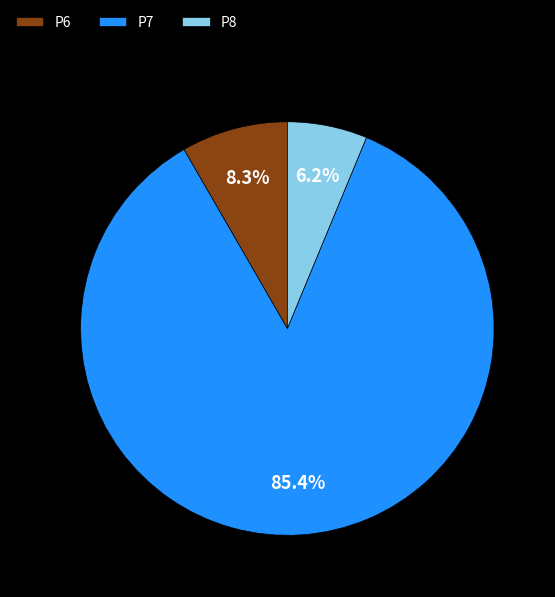

Combined, do P7 and P6 account for over 50%?

Yes